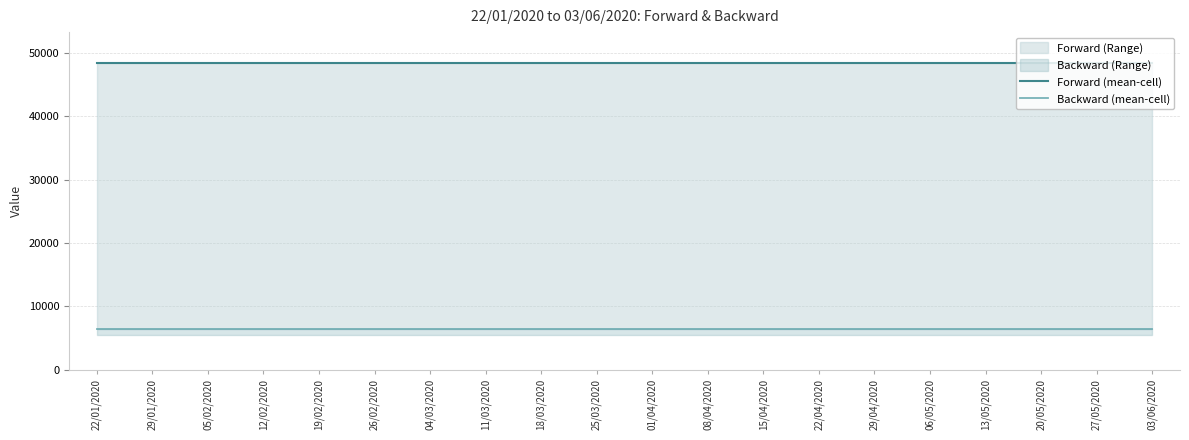

List the labels in order of Forward (mean-cell) value, largest first.

22/01/2020, 29/01/2020, 05/02/2020, 12/02/2020, 19/02/2020, 26/02/2020, 04/03/2020, 11/03/2020, 18/03/2020, 25/03/2020, 01/04/2020, 08/04/2020, 15/04/2020, 22/04/2020, 29/04/2020, 06/05/2020, 13/05/2020, 20/05/2020, 27/05/2020, 03/06/2020